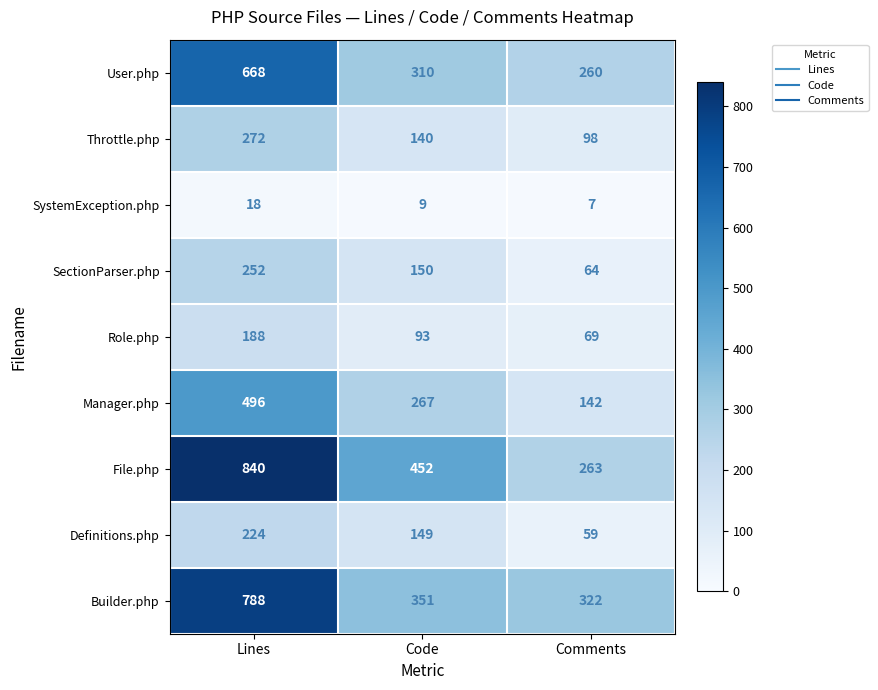

Which label corresponds to the largest value in the chart?

Lines